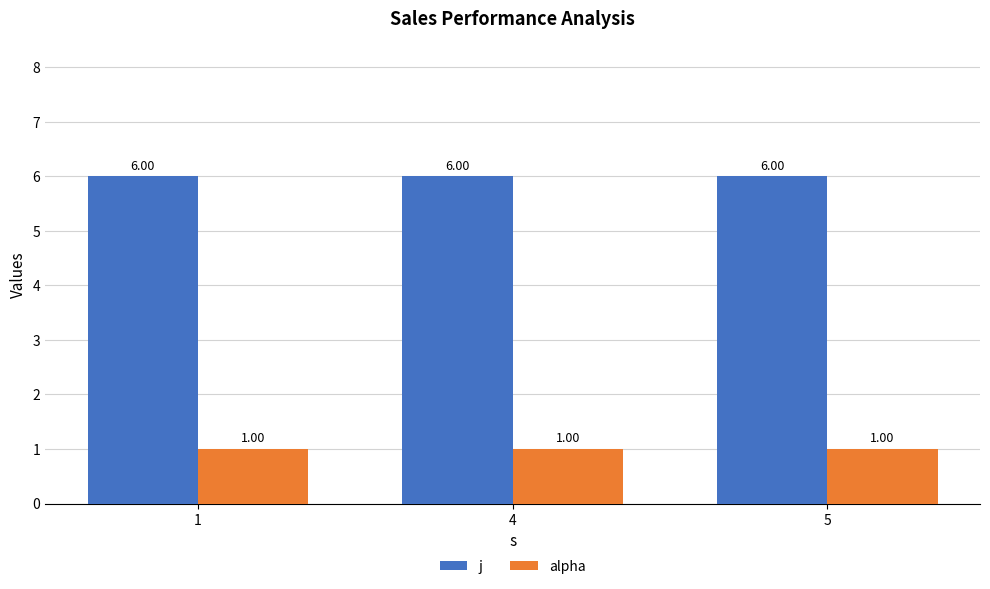

Reading right to left, what are all the values shown in this chart?

j: 6	6	6
alpha: 1	1	1